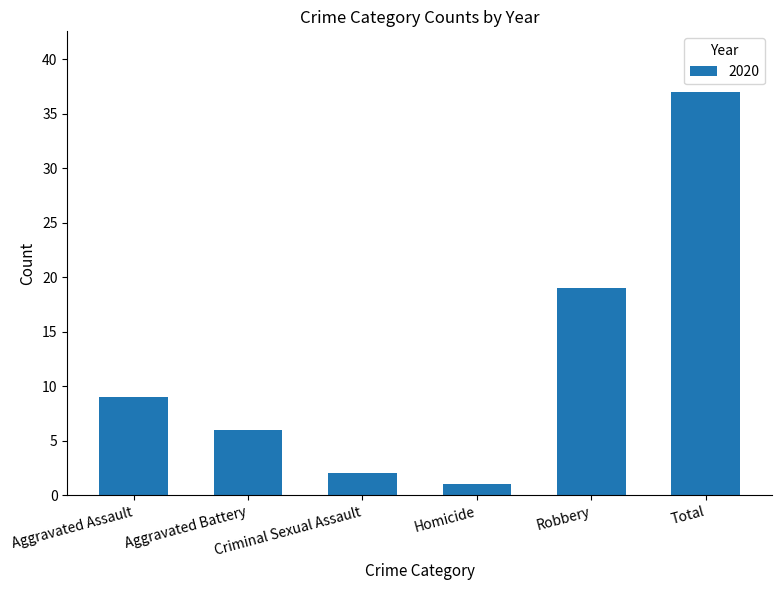

What is the difference between the second highest and second lowest values?

17